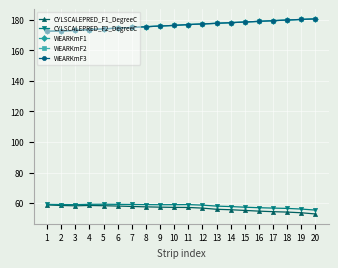

Is it true that WEARKmF1 equals 172.5 at 1?

True